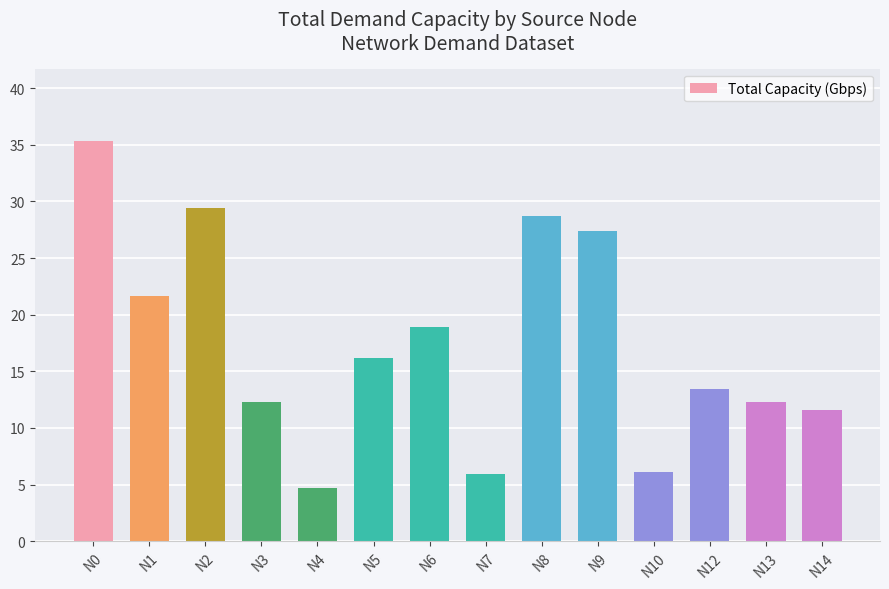

True or false: the data shows 13.5 at N12.

True